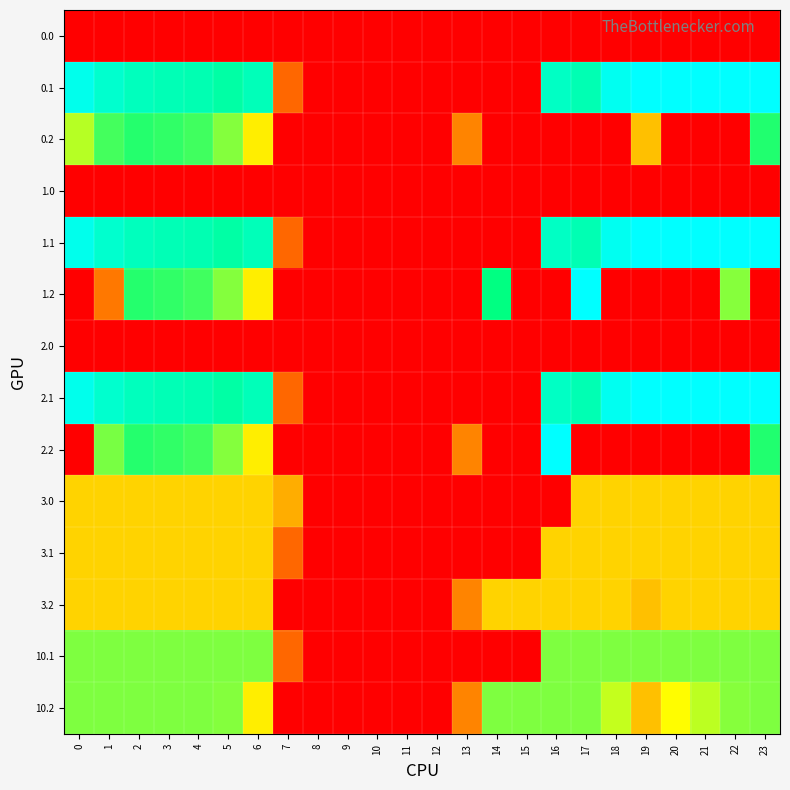

Rank the series by their maximum value, from lowest to highest.

0.0, 1.0, 2.0, 3.1, 3.2, 3.0, 10.1, 10.2, 0.2, 0.1, 1.1, 1.2, 2.1, 2.2